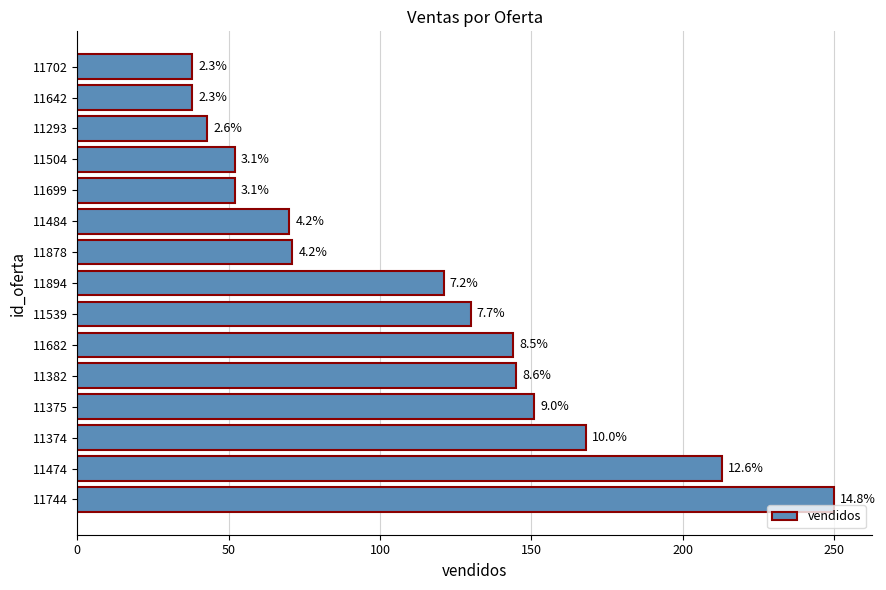

How many bars are there in total?

15